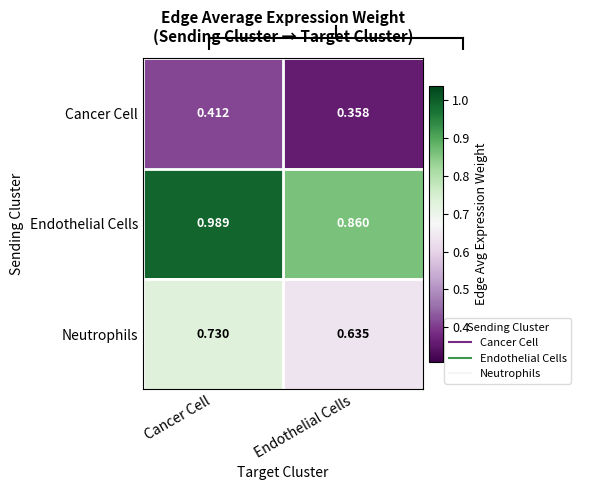

Rank the series by their average value, from lowest to highest.

Cancer Cell, Neutrophils, Endothelial Cells